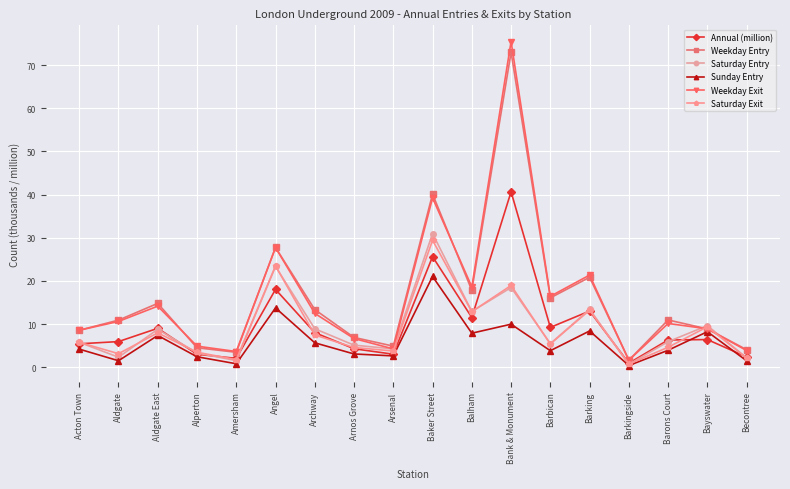

List the series in order of their peak value, highest first.

Weekday Exit, Weekday Entry, Annual (million), Saturday Entry, Saturday Exit, Sunday Entry